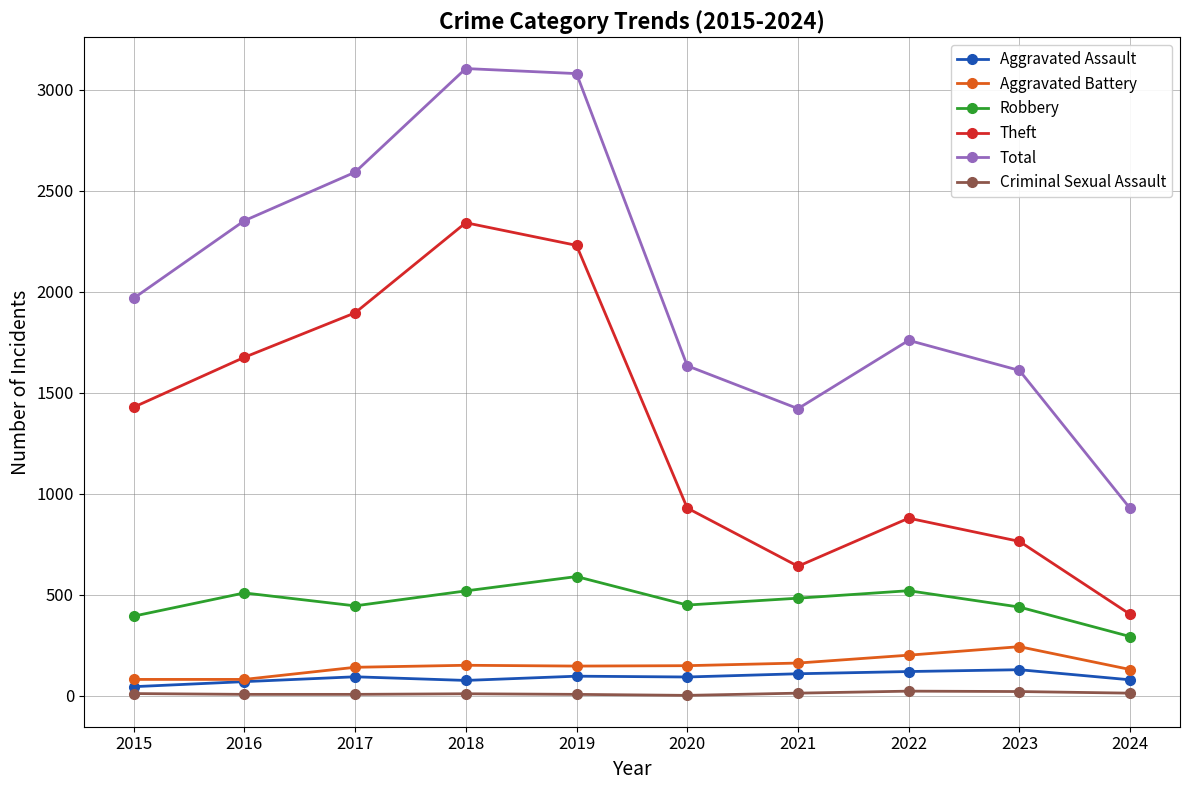

Is it true that Robbery equals 510 at 2016?

True